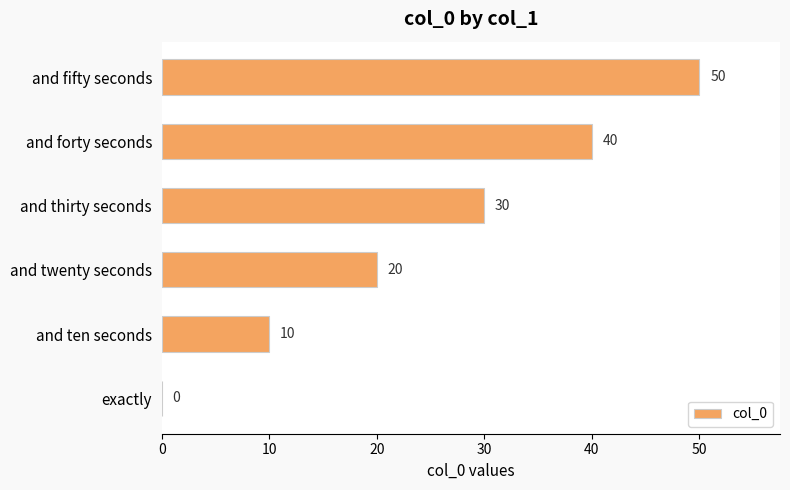

Which has a higher value, exactly or and forty seconds?

and forty seconds